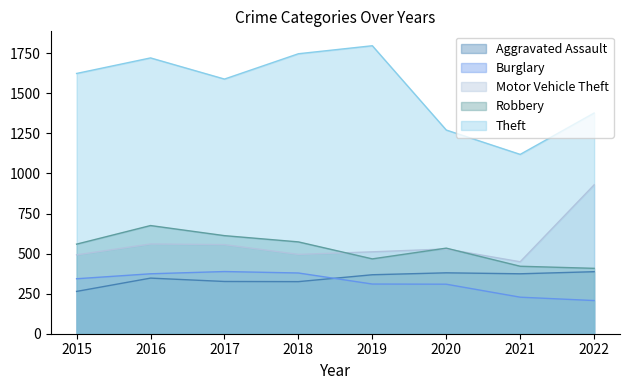

True or false: Robbery and Theft intersect in this chart.

False